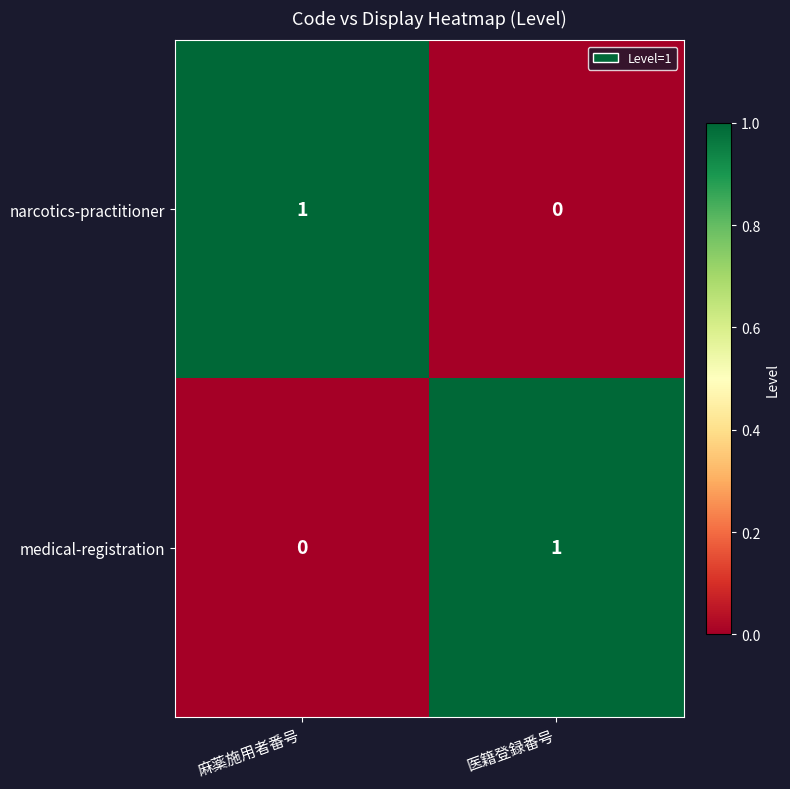

What is the total value across all series at 麻薬施用者番号?

1